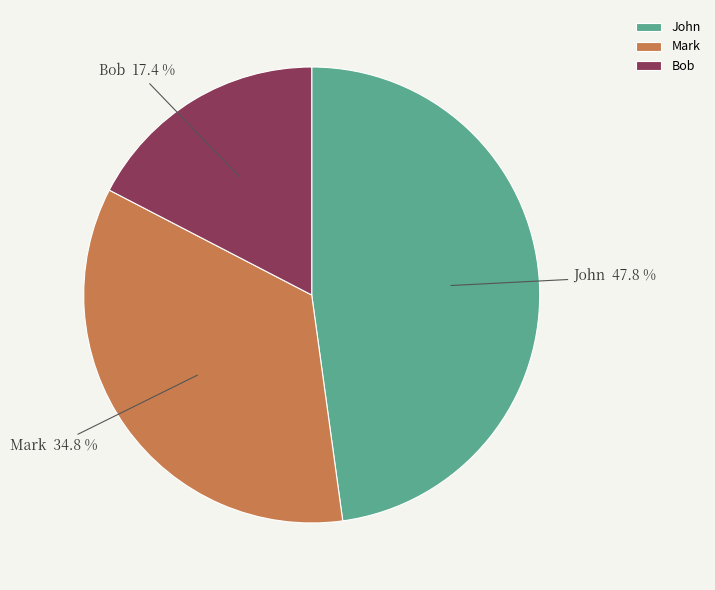

How many segments does this pie chart have?

3